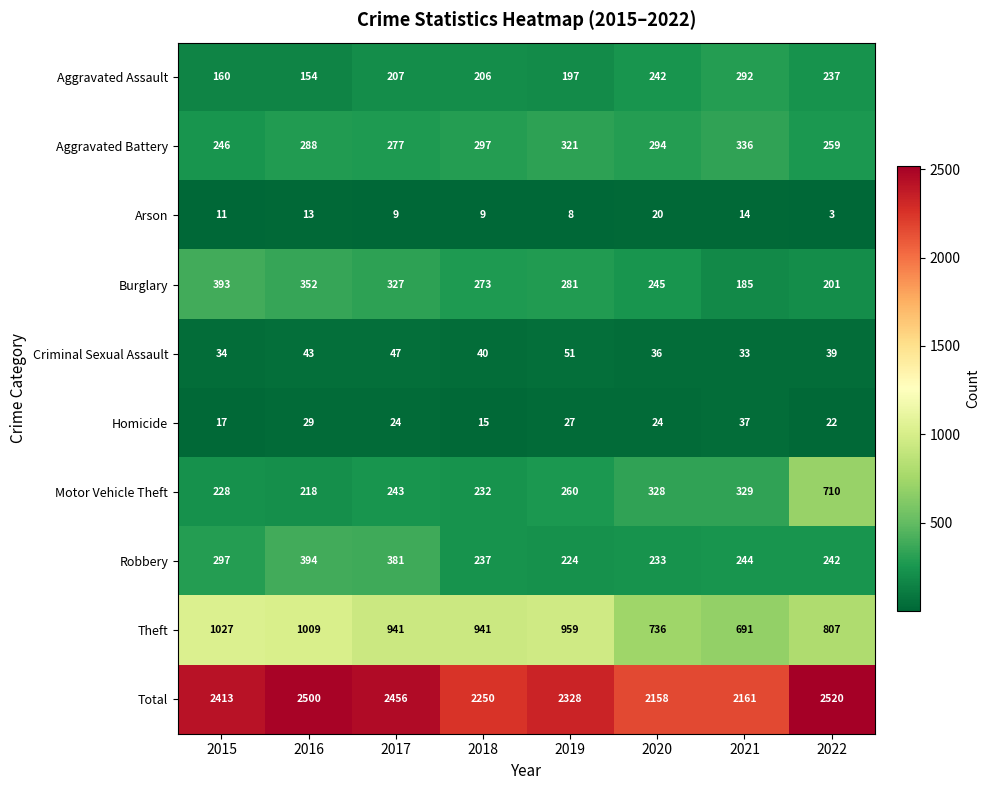

Between 2015 and 2018, which series saw the biggest shift?

Total